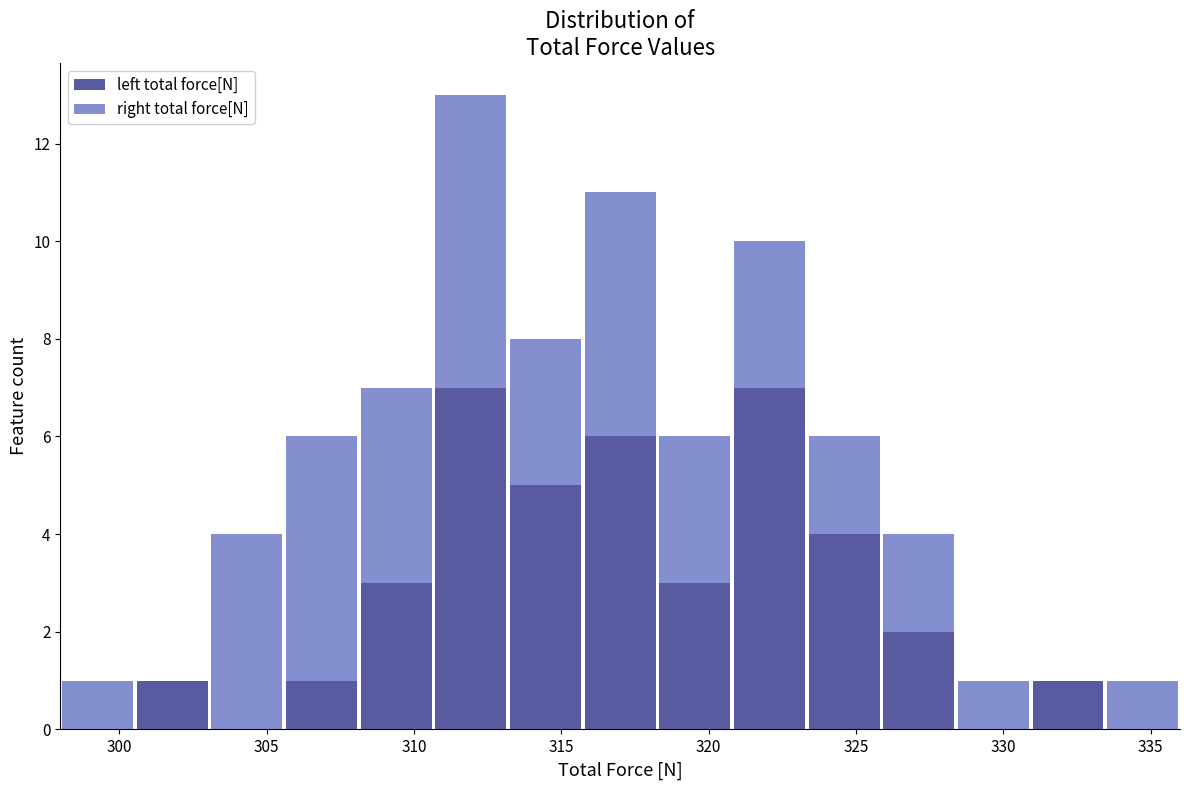

What is the total height of the stacked bar covering 298.0 to 300.5 on the x-axis? Neither the bar edges nor the heights are printed on the chart, so give them approximately, as read against the axes.

1